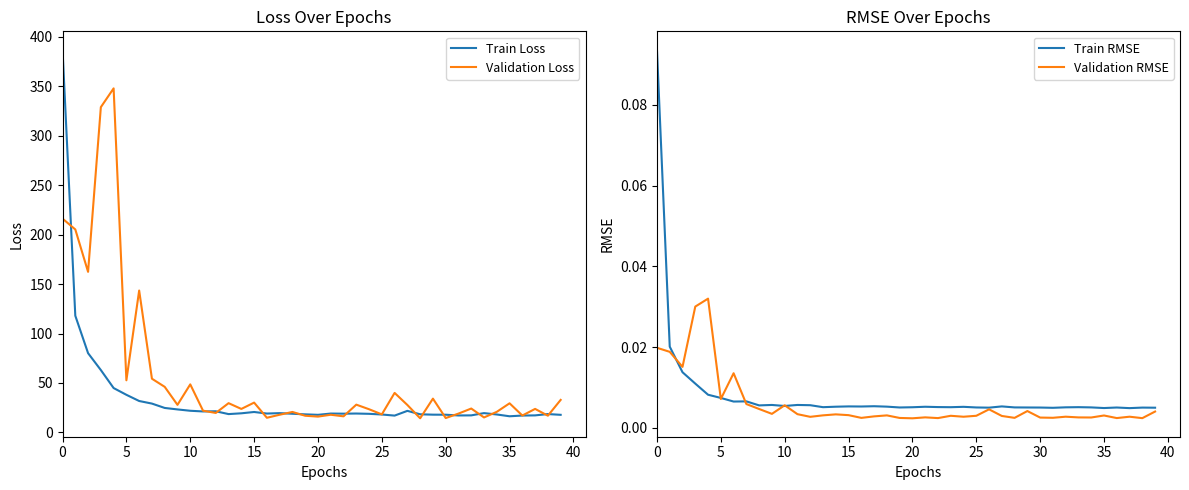

What is the label of the 10th point from the right?

30